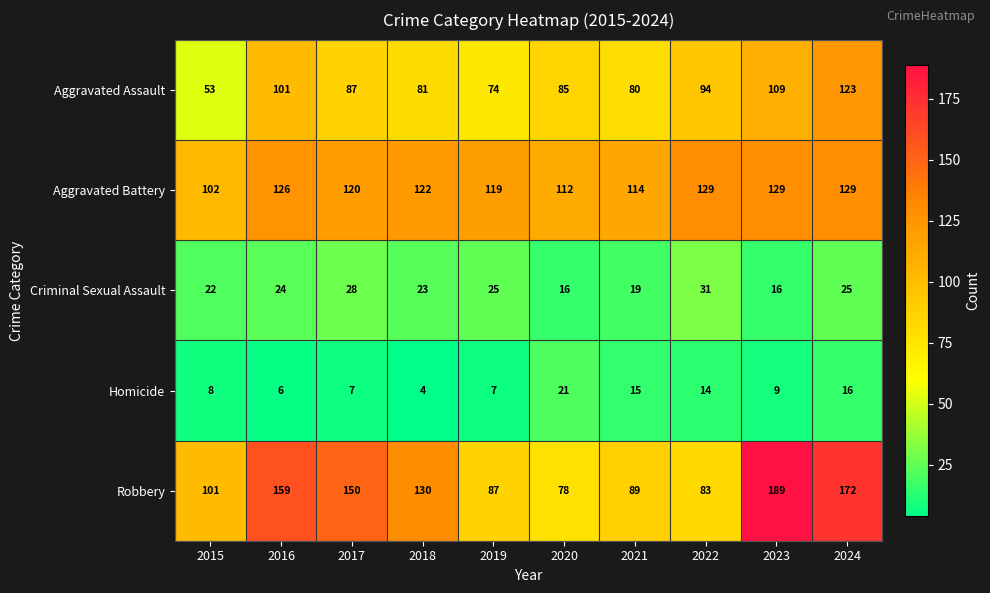

What is the difference between the second highest and minimum values in the Homicide series?

12